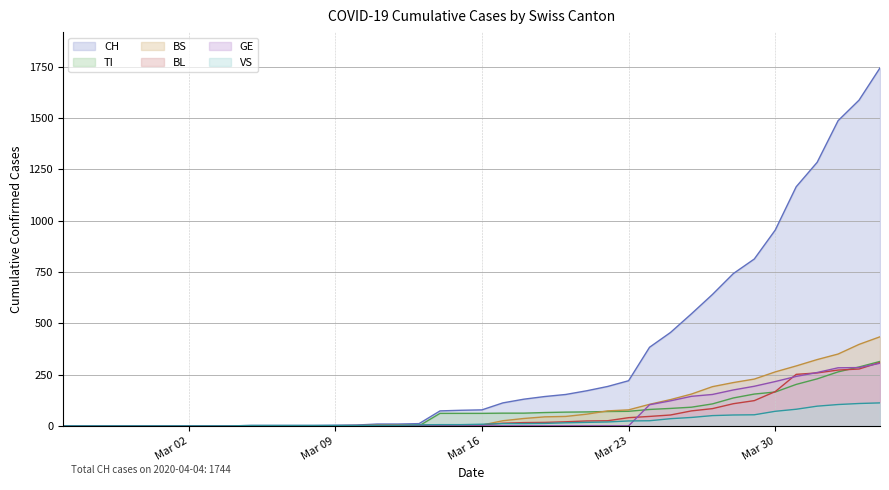

The value of CH at Mar 16 is 78. True or false?

True